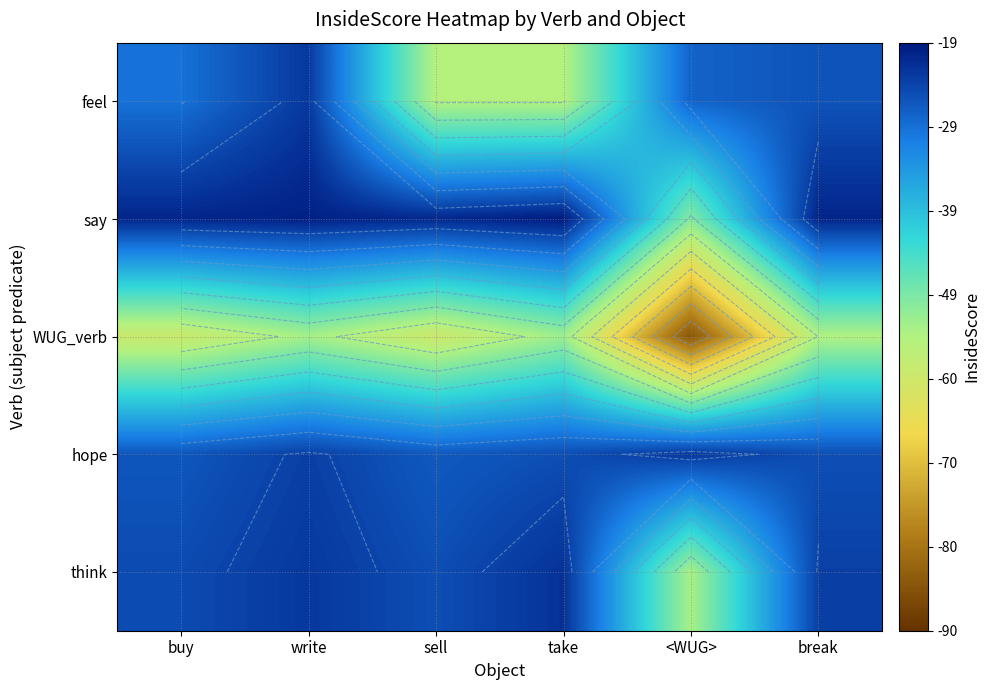

How many values in the WUG_verb series are below -54?

4